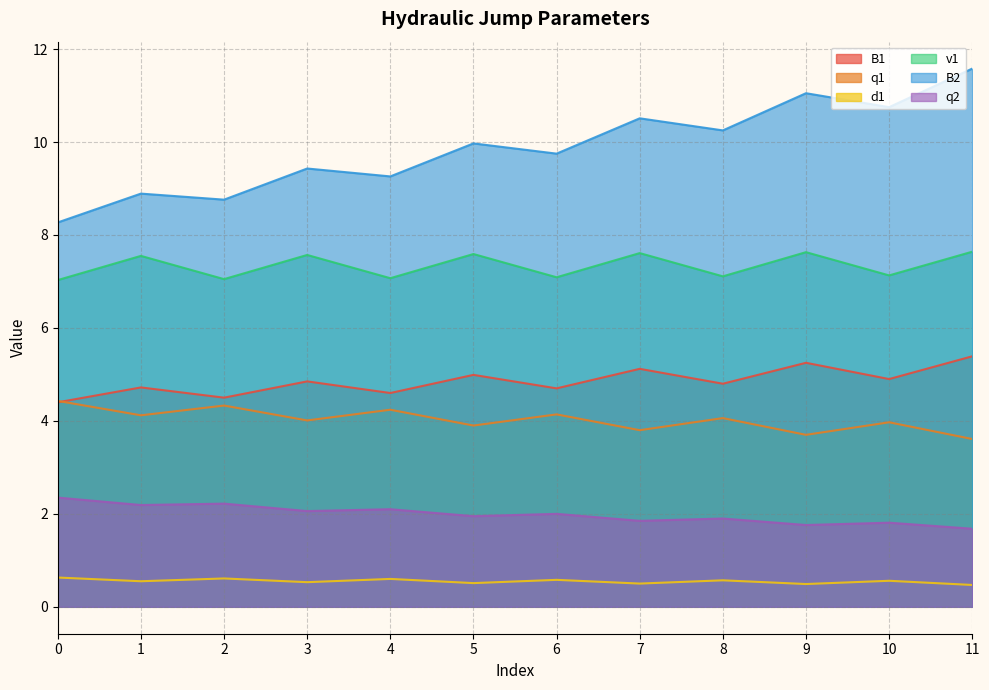

Where is the first local minimum for B2?

2